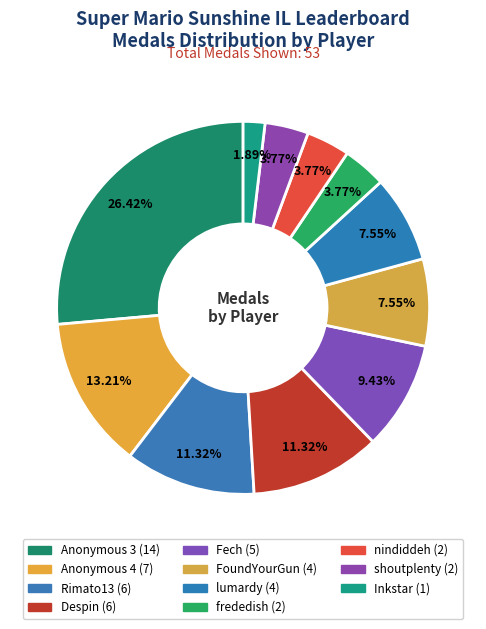

Is there any slice that represents more than half of the pie?

No